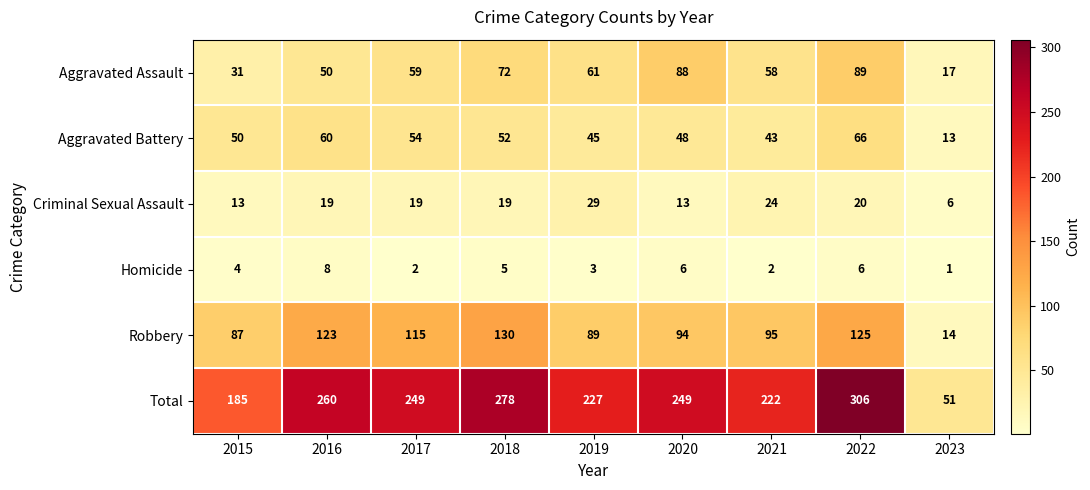

At which category is the sum across all series the highest?

2022